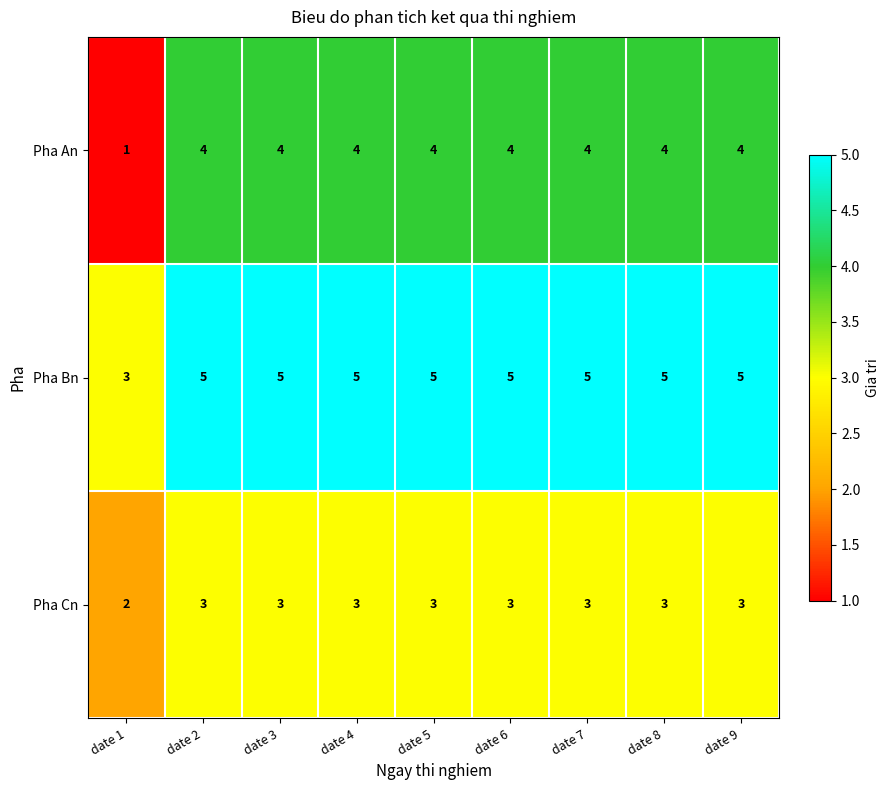

What is the greatest value displayed?

5